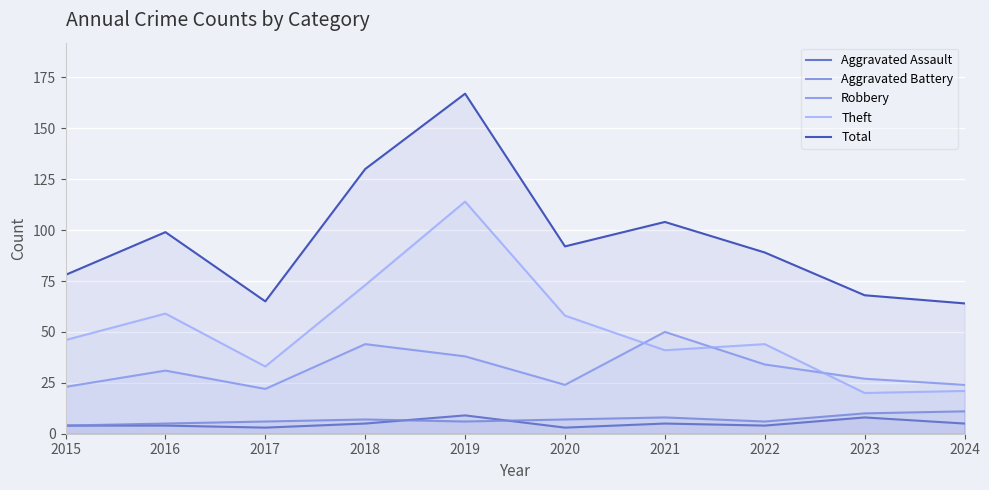

Which label corresponds to the largest value in the chart?

2019